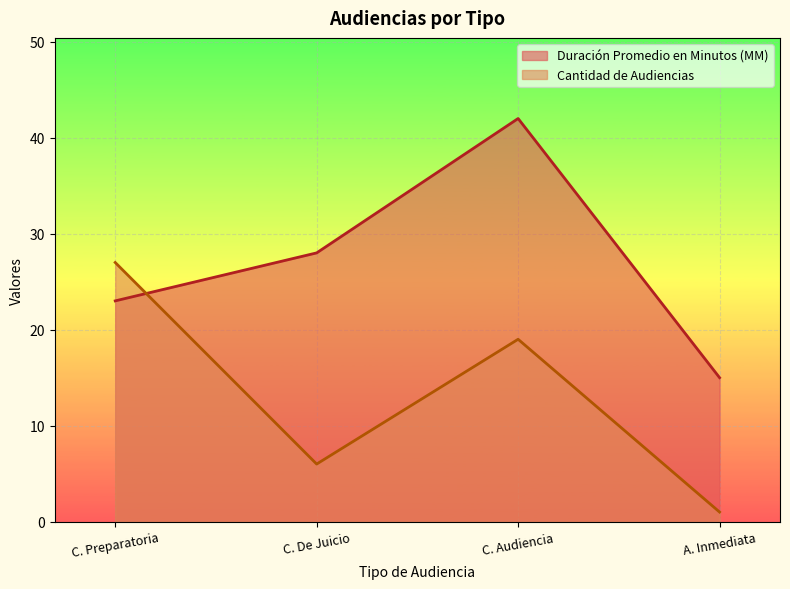

What is the average value of the Duración Promedio en Minutos (MM) series?

27